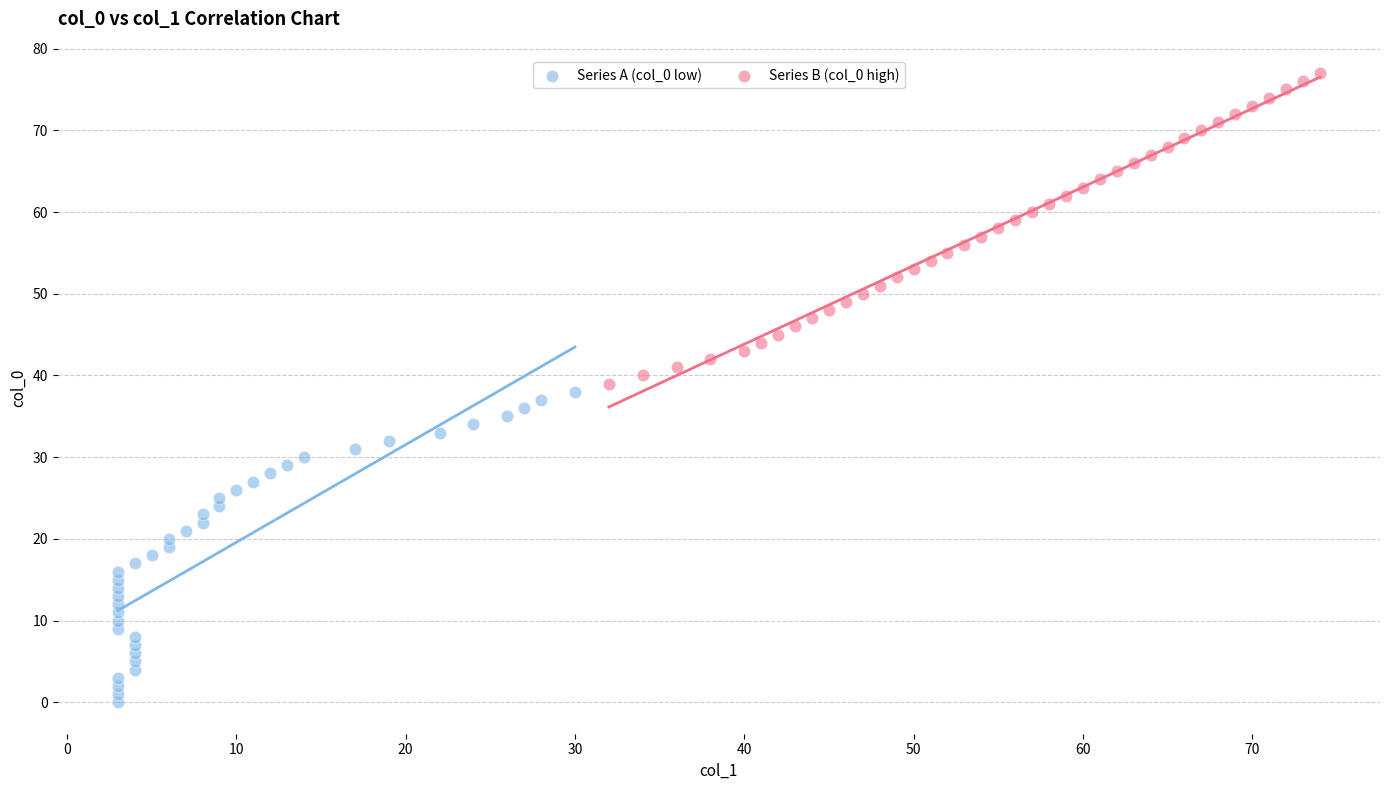

Which series reaches the minimum Y coordinate?

Series A (col_0 low)